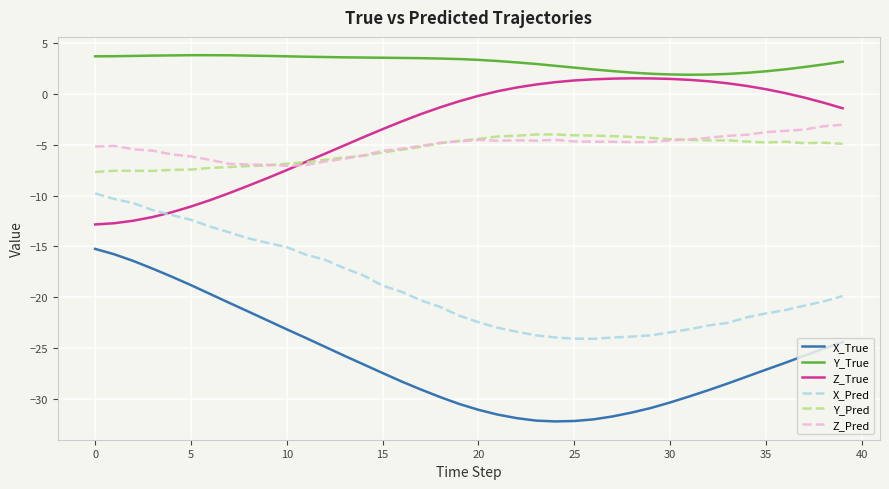

Which series has the largest total across all categories?

Y_True